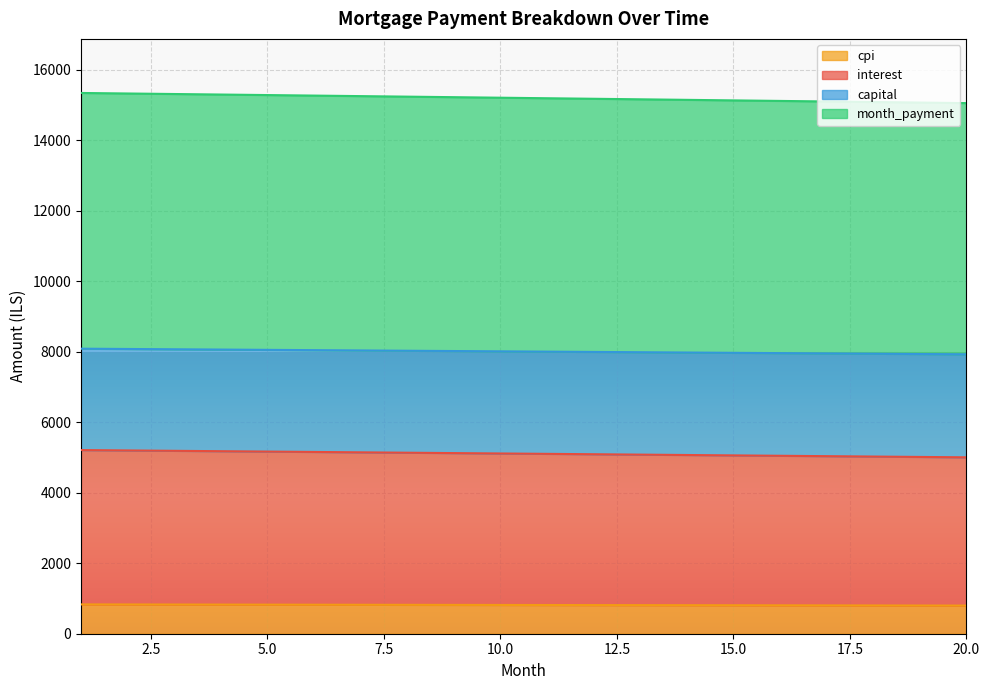

True or false: cpi has more than 2 points higher than both neighbors.

False